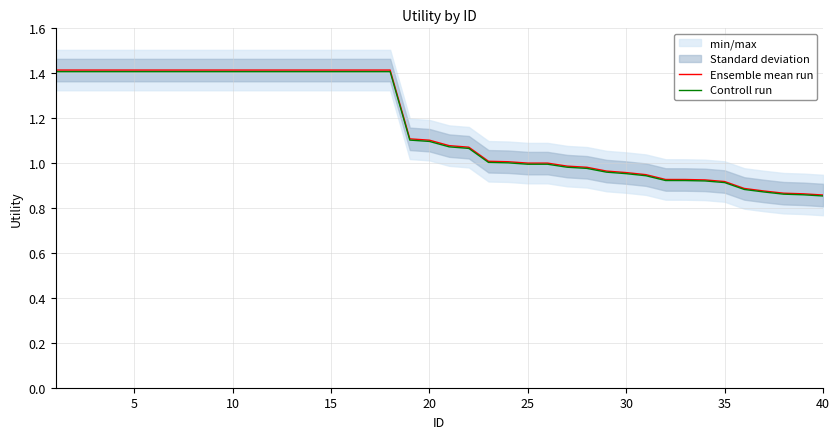

True or false: Ensemble mean run has more than 1 points higher than both neighbors.

False